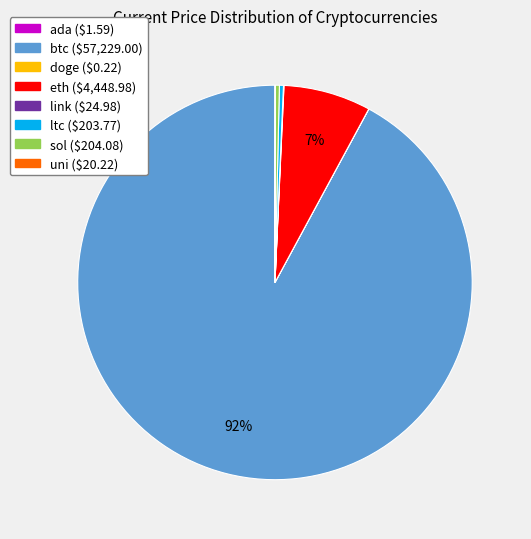

To the nearest percent, what is the average slice percentage?

12%